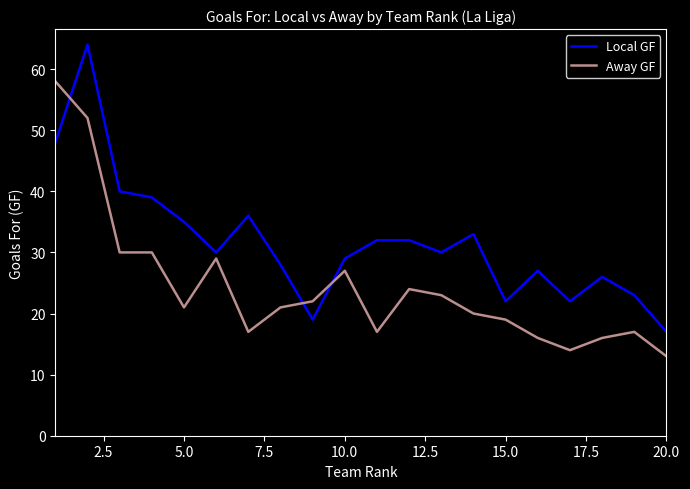

List the series in order of their overall mean, highest first.

Local GF, Away GF